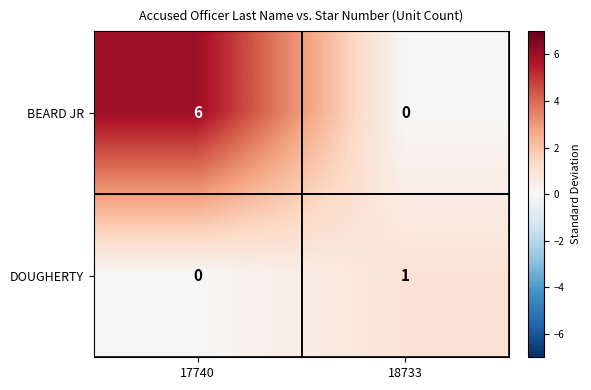

Which series has the widest spread of values?

BEARD JR